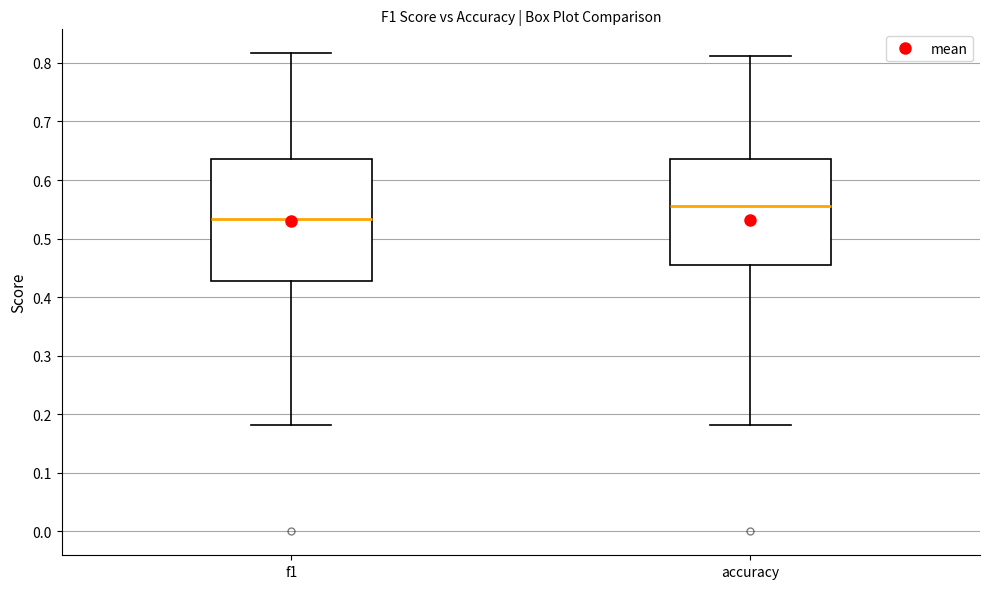

Which box is the tallest, from its lower edge to its upper edge?

f1